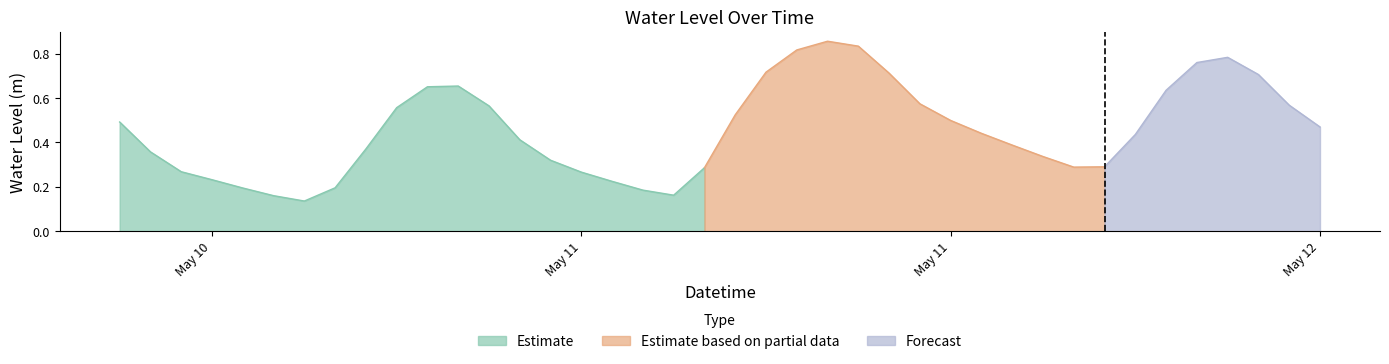

What is the average value?

0.5